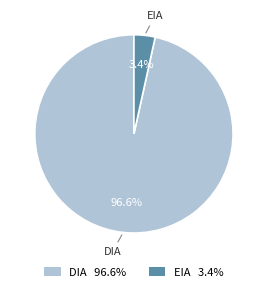

Which category accounts for the majority?

DIA